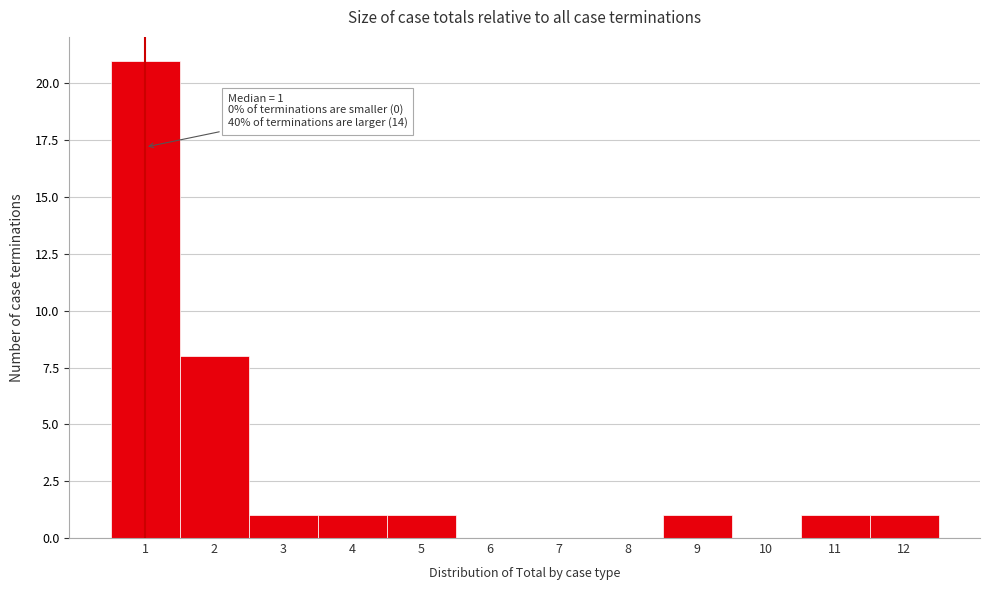

Which range on the x-axis has the tallest bar?

0.5 to 1.5